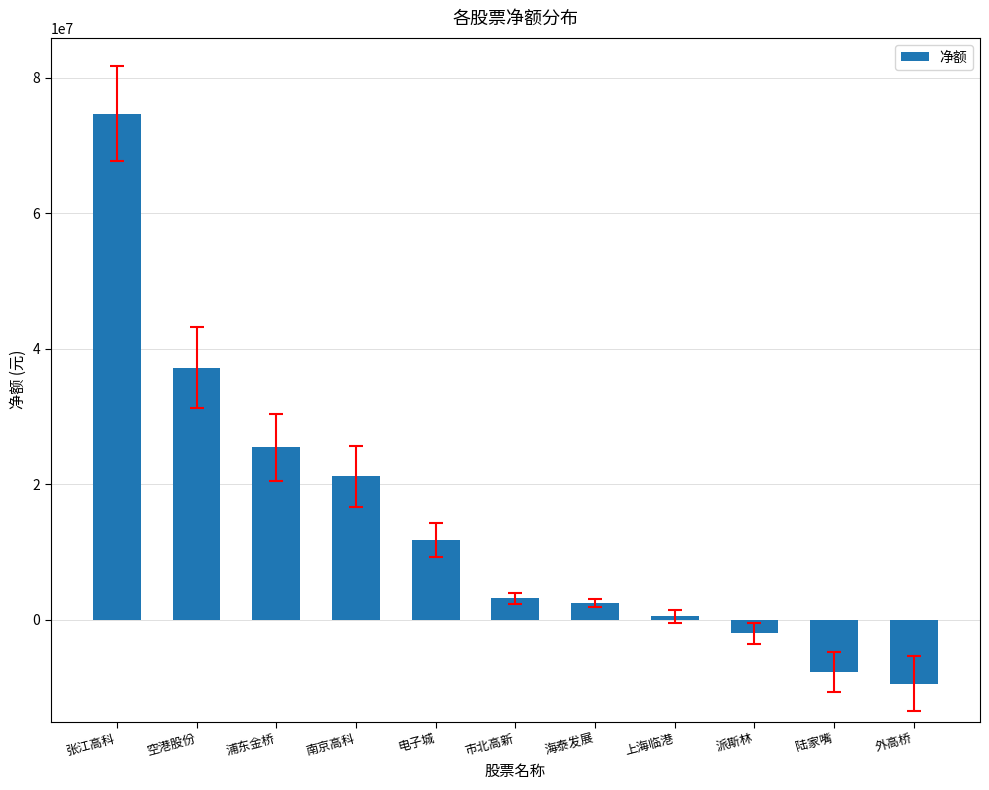

Reading left to right, transcribe all the data shown in this chart.

74646364	37196066	25435147	21158095	11841769	3170362	2492795	501458	-1999038	-7700327	-9404554